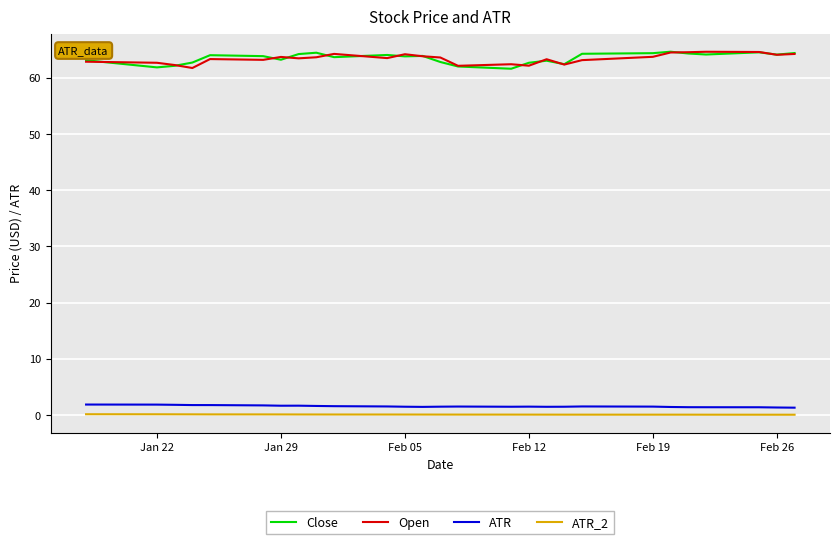

True or false: ATR and Close cross at least once.

False